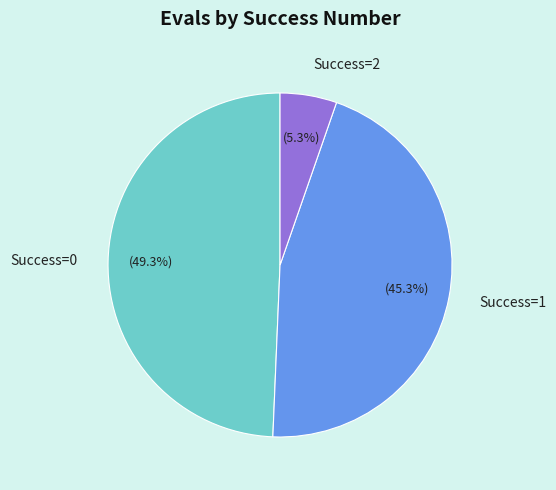

Which has a higher value, Success=2 or Success=1?

Success=1